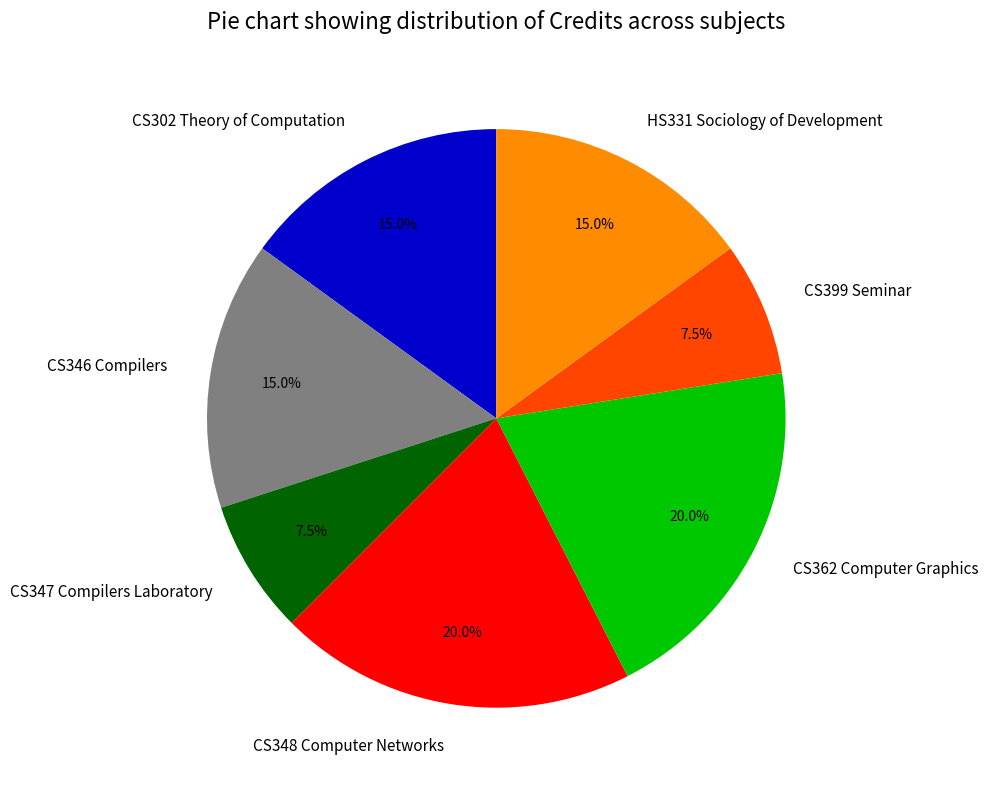

To the nearest percent, what is the average slice percentage?

14%